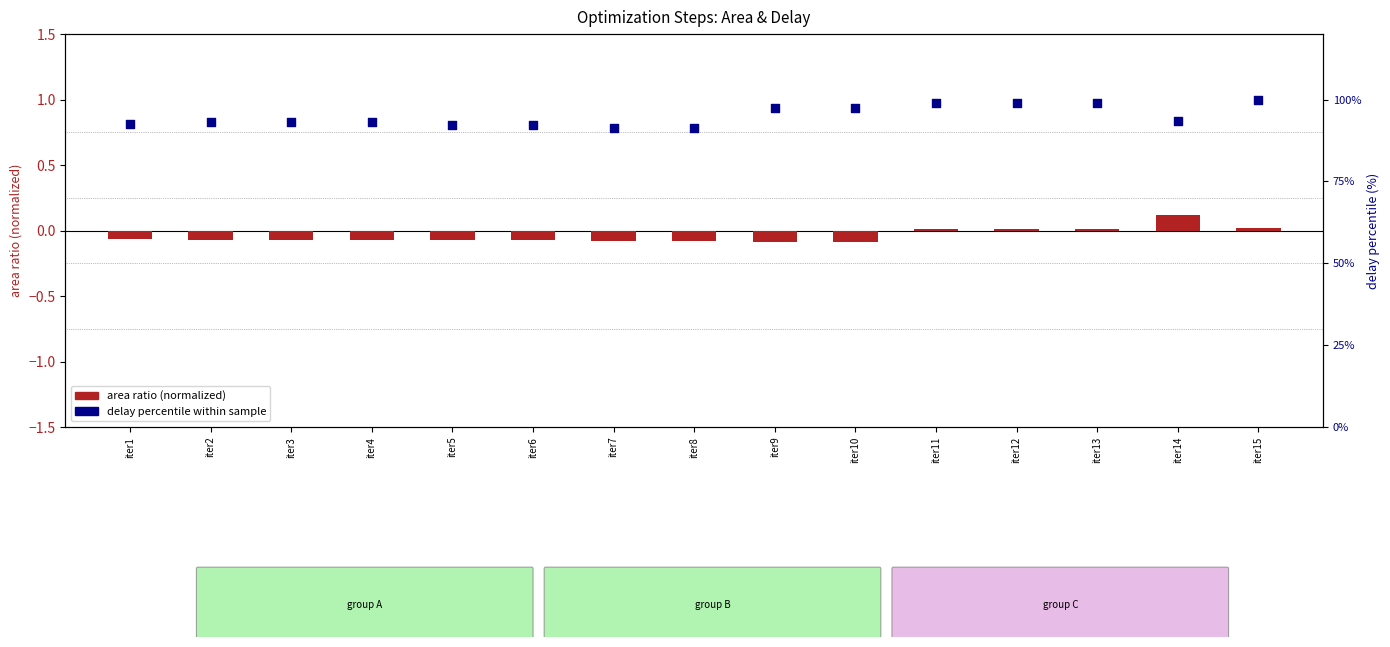

Is the value of area ratio (normalized) at iter8 greater than the value of delay percentile at iter12?

No